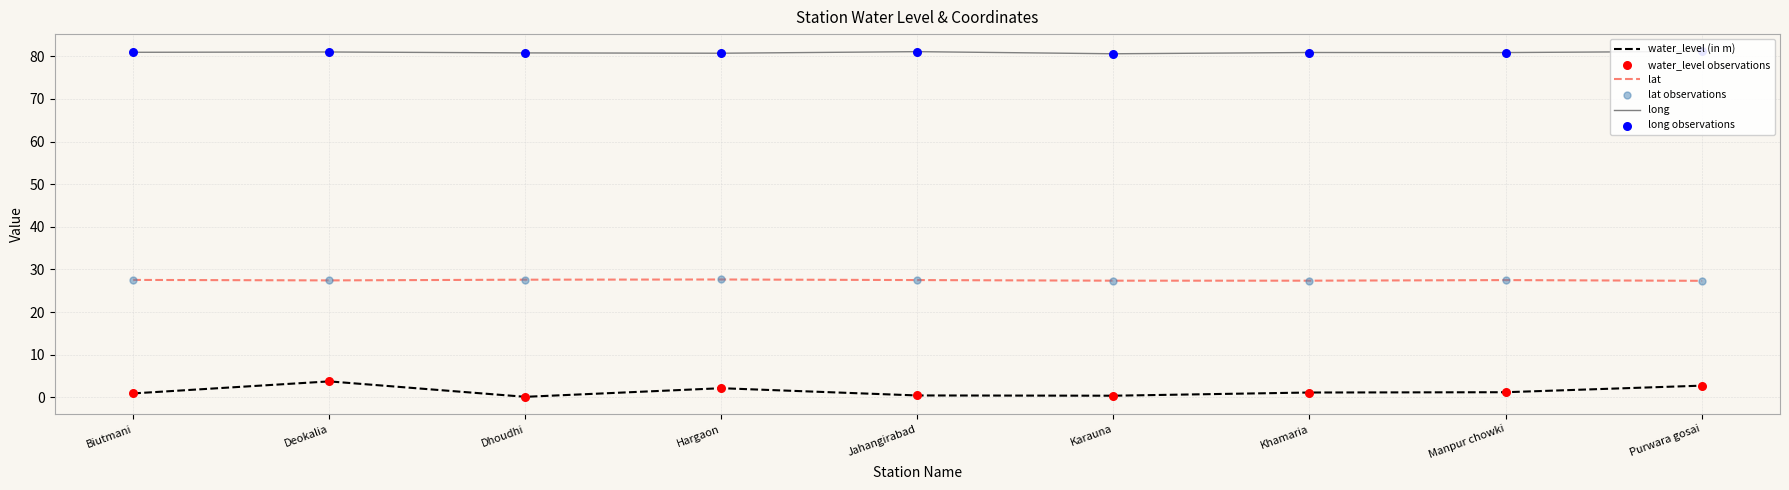

What are all the series names shown in the legend?

water_level (in m), lat, long, water_level observations, lat observations, long observations